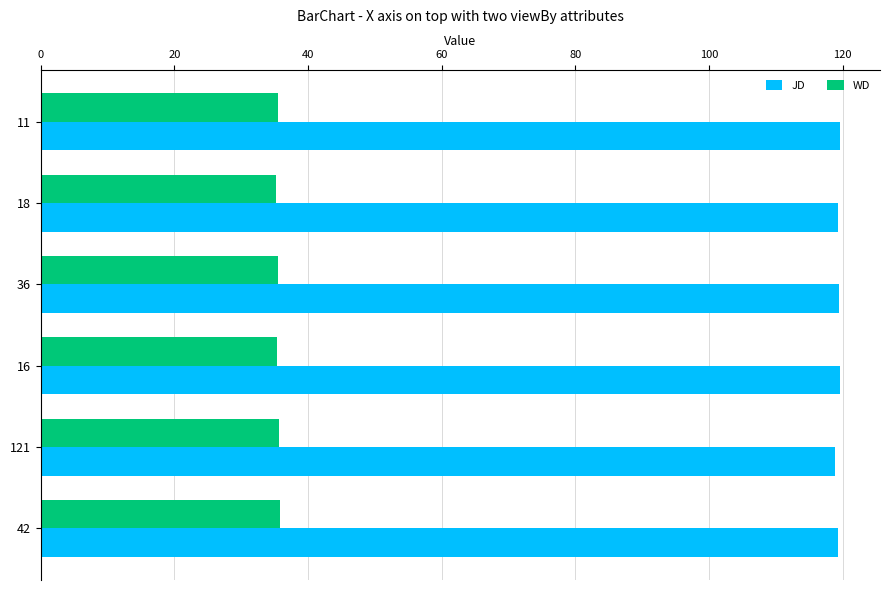

Count the number of categories in the chart.

6